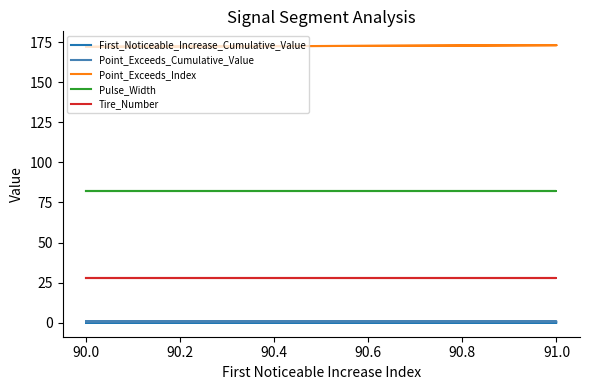

True or false: First_Noticeable_Increase_Cumulative_Value has more than 1 points higher than both neighbors.

False